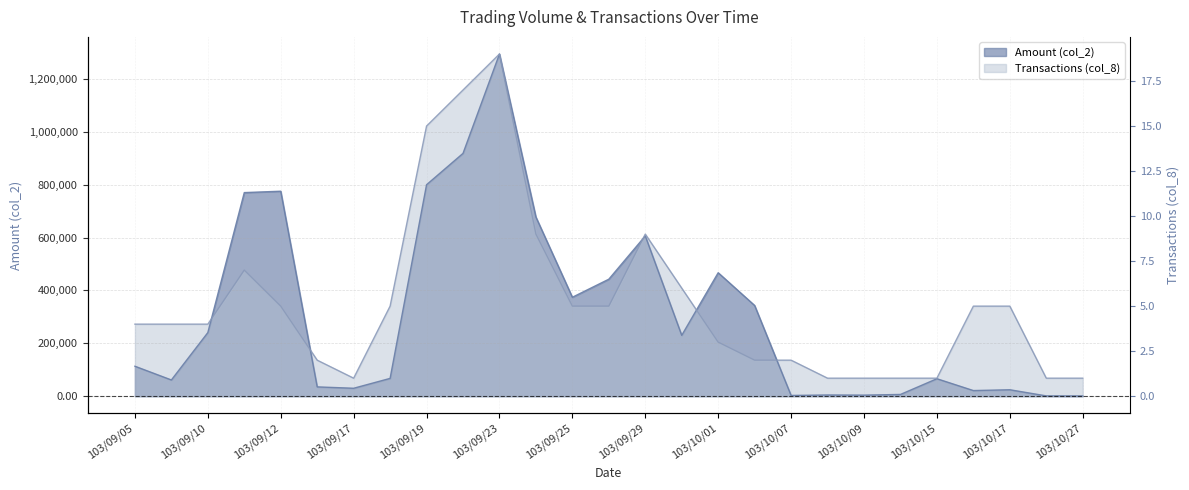

Rank the series by their maximum value, from highest to lowest.

Amount (col_2), Transactions (col_8)